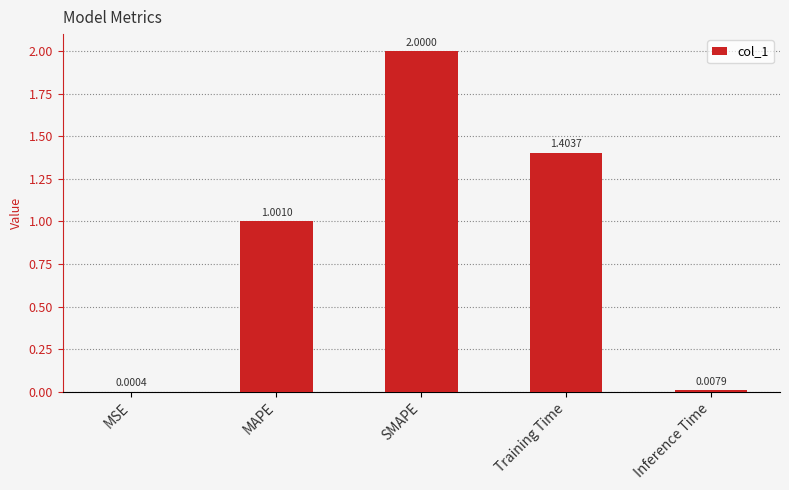

Count the number of data series in this chart.

1